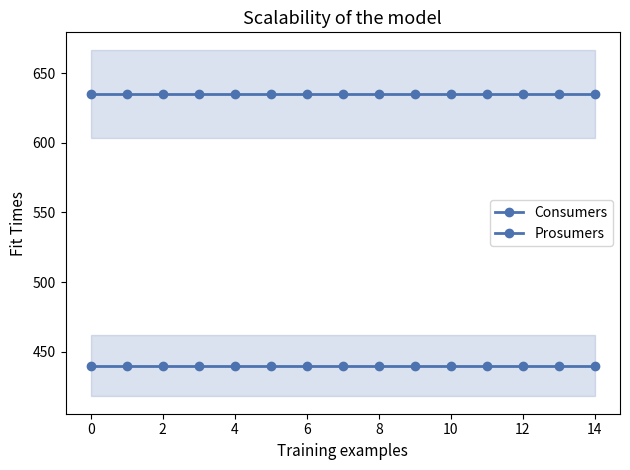

True or false: Consumers and Prosumers intersect in this chart.

False